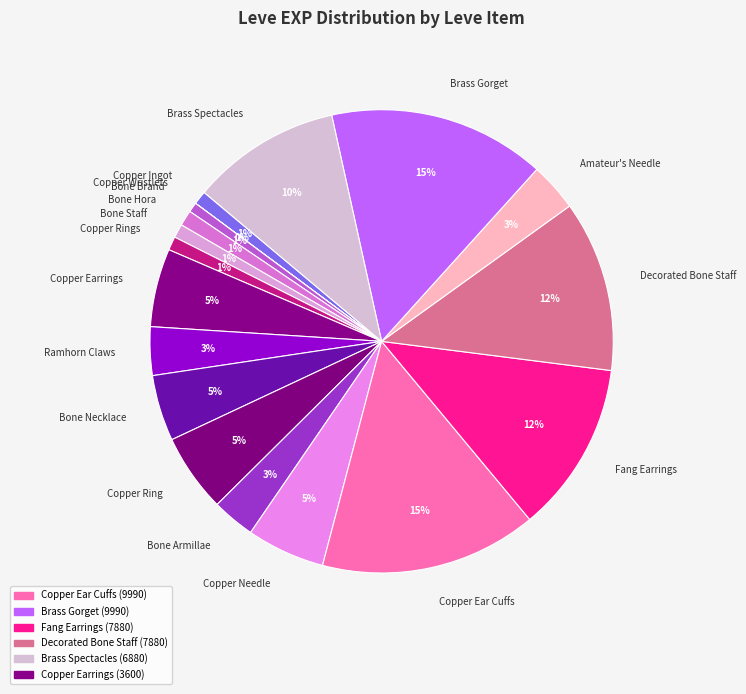

To the nearest percent, what portion does Copper Ear Cuffs represent?

15%